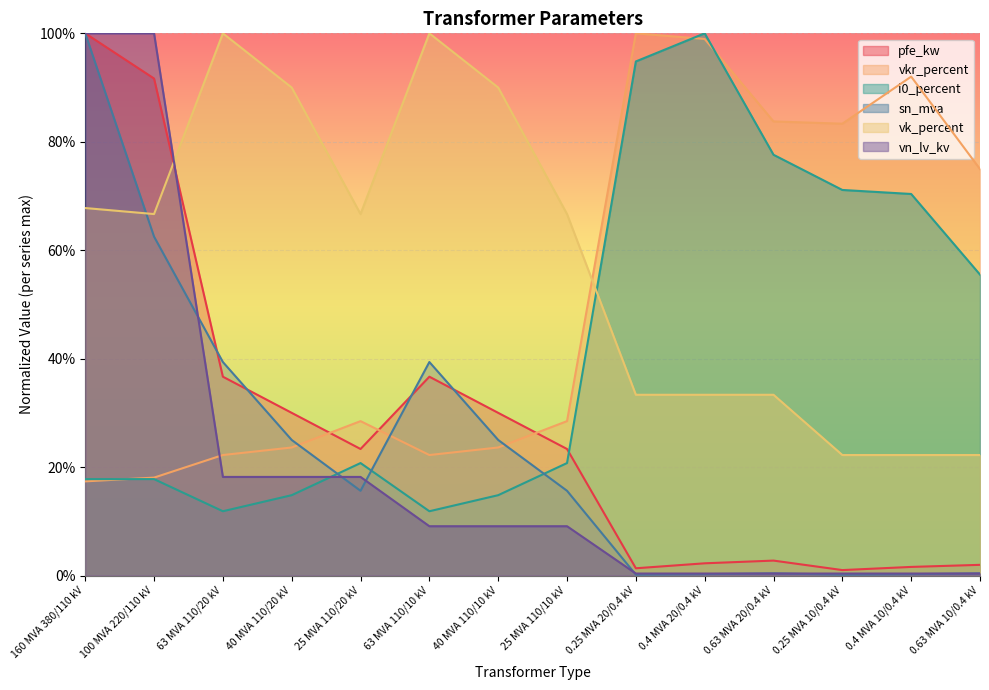

Rank the series at 25 MVA 110/20 kV from highest to lowest value.

vk_percent, vkr_percent, pfe_kw, i0_percent, vn_lv_kv, sn_mva